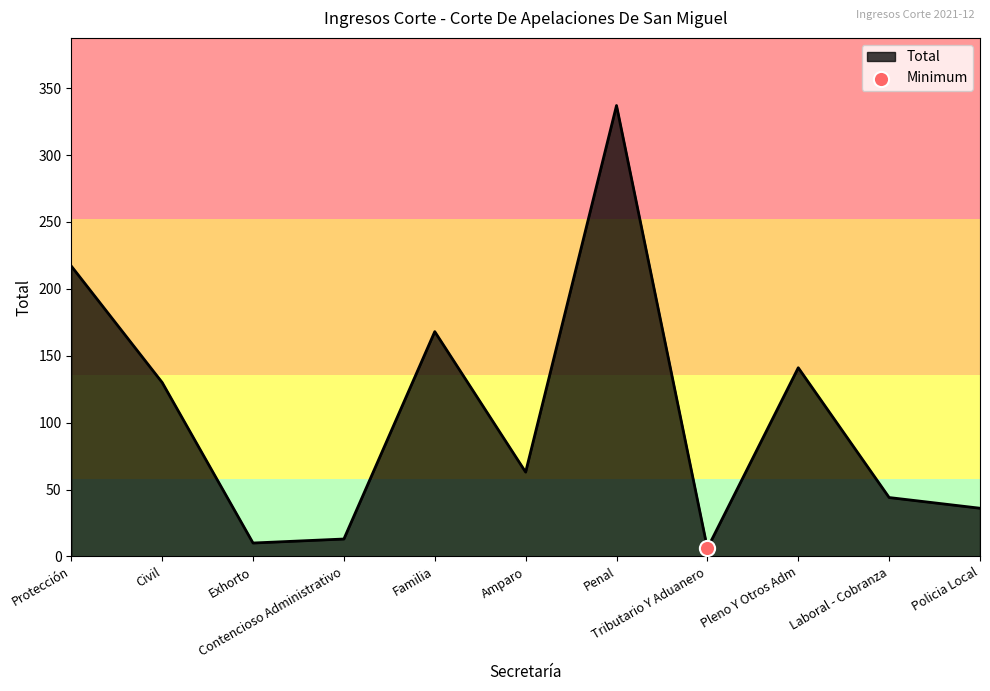

What is the change in value from Protección to Civil?

-87